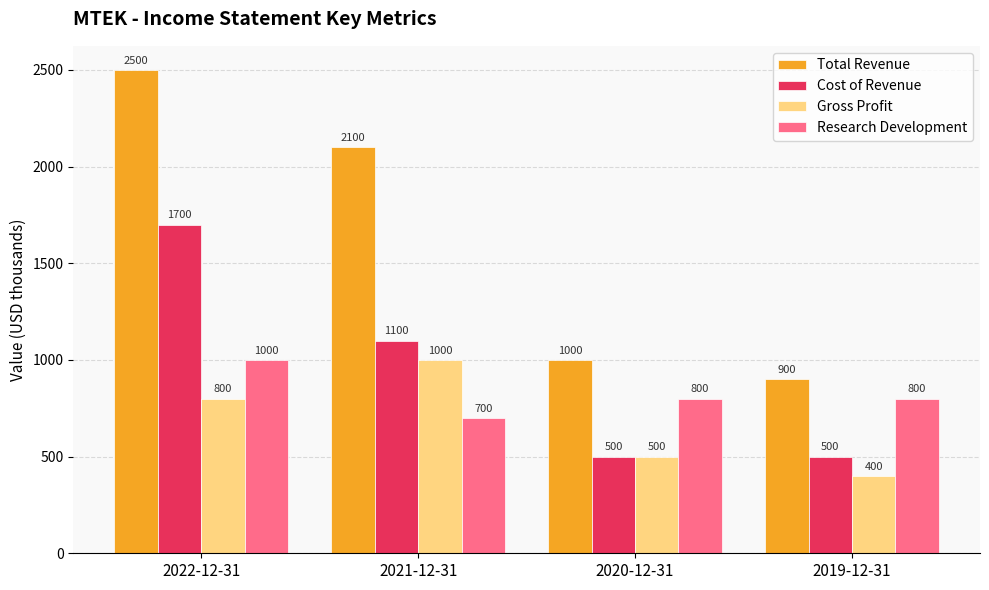

Read the Research Development value at 2021-12-31, to the nearest 50.

700